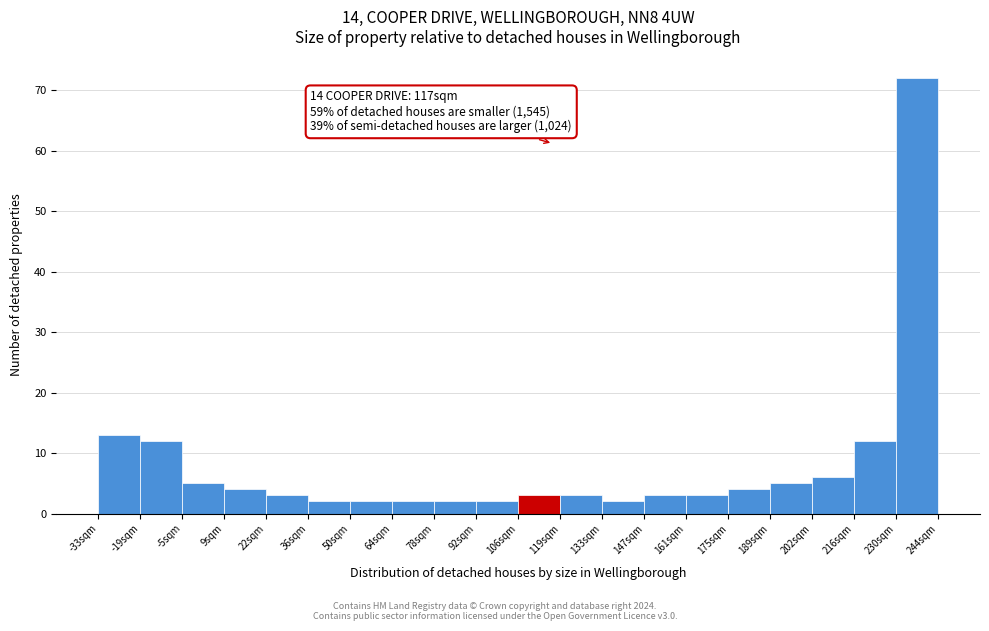

Over which range of the x-axis is the bar tallest?

230 to 244